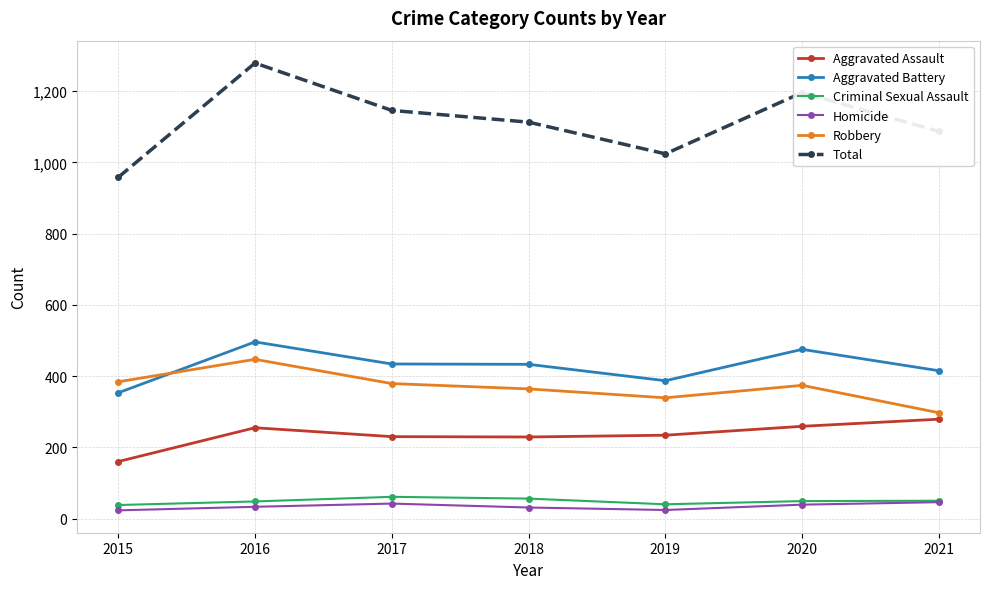

True or false: Aggravated Assault and Criminal Sexual Assault intersect in this chart.

False